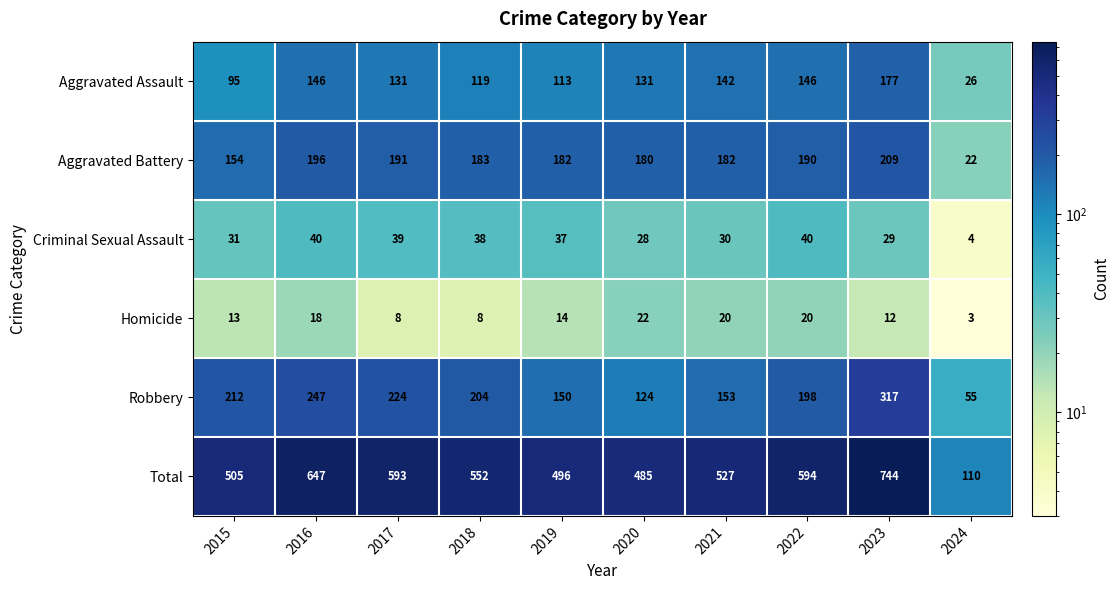

Count the number of data series in this chart.

6